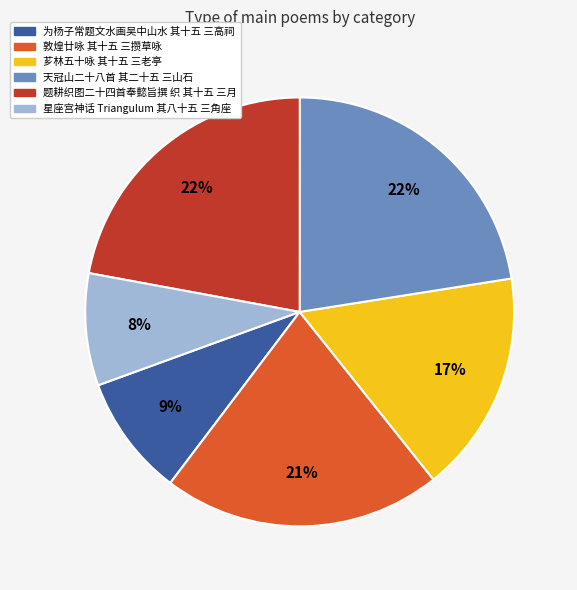

What percentage is the 为杨子常题文水画吴中山水 其十五 三高祠 slice, to the nearest percent?

9%